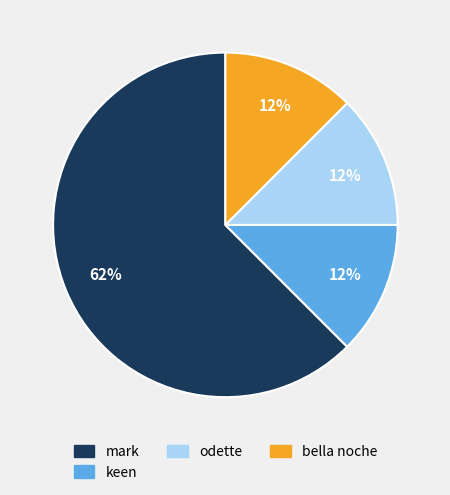

Does any single category account for the majority?

Yes